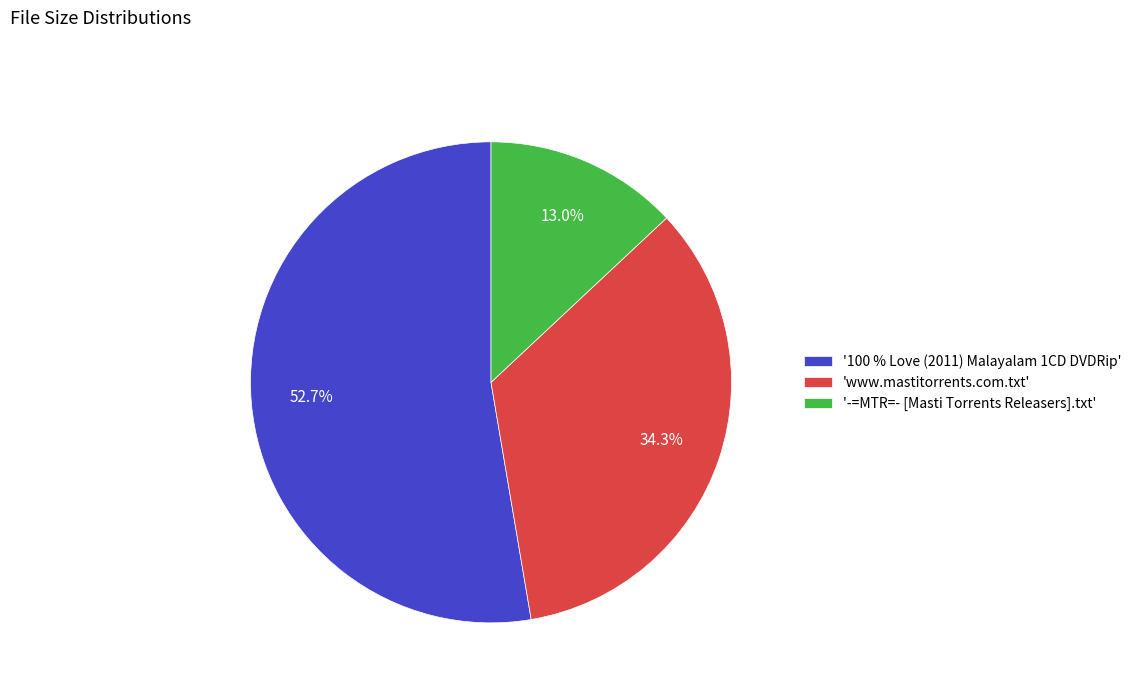

Which slice is the largest?

'100 % Love (2011) Malayalam 1CD DVDRip'